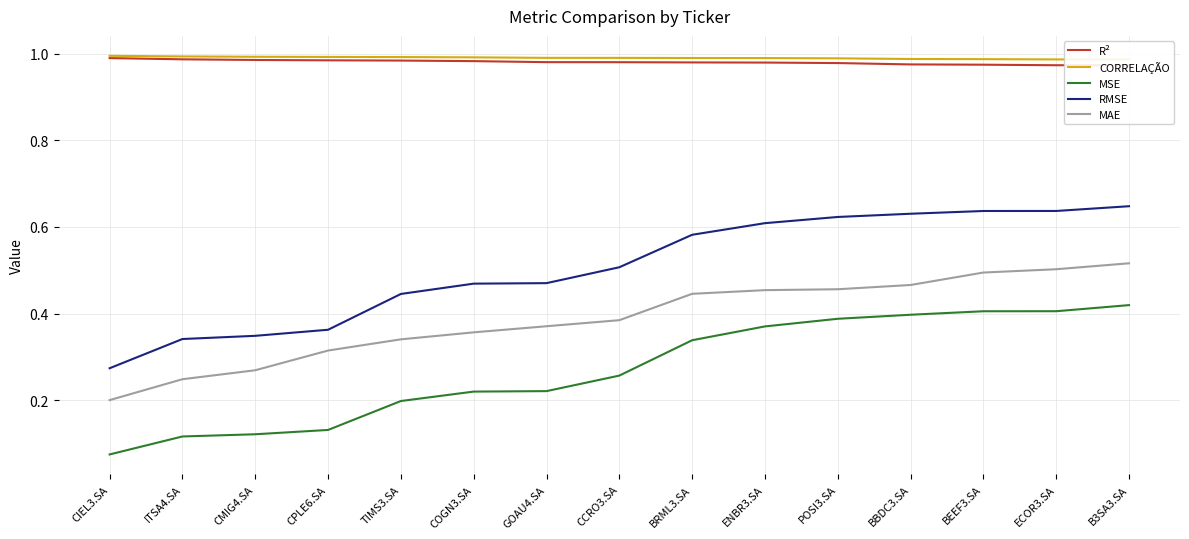

Which category has the lowest value across all series?

CIEL3.SA